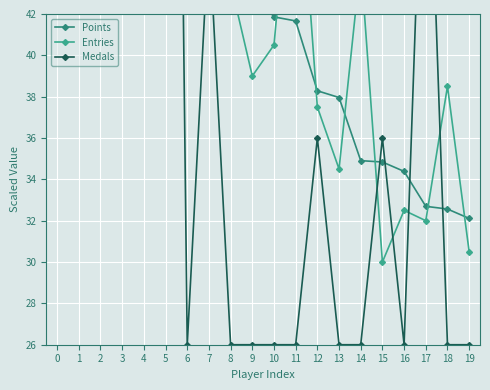

Reading left to right, list all the values displayed in this chart.

Points: 0=63.8	1=61.4	2=56.9	3=56.3	4=54.3	5=52.1	6=48.4	7=46.9	8=46.3	9=43.1	10=41.9	11=41.7	12=38.3	13=38.0	14=34.9	15=34.8	16=34.4	17=32.7	18=32.6	19=32.1
Entries: 0=47.0	1=48.5	2=49.5	3=47.0	4=48.5	5=60.5	6=43.5	7=46.5	8=43.5	9=39.0	10=40.5	11=52.0	12=37.5	13=34.5	14=44.5	15=30.0	16=32.5	17=32.0	18=38.5	19=30.5
Medals: 0=96.0	1=156.0	2=206.0	3=96.0	4=116.0	5=116.0	6=26.0	7=46.0	8=26.0	9=26.0	10=26.0	11=26.0	12=36.0	13=26.0	14=26.0	15=36.0	16=26.0	17=56.0	18=26.0	19=26.0